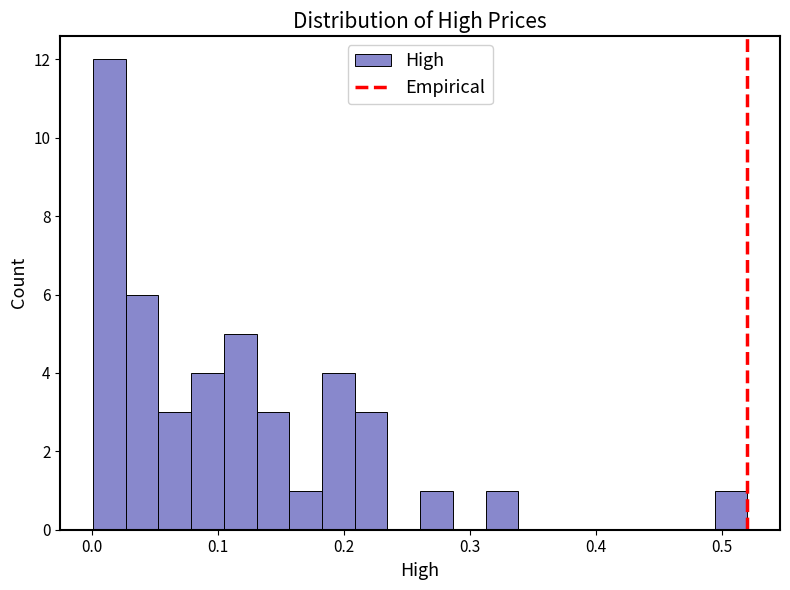

Read against the x-axis, roughly where is the centre of the tallest bar?

0.01